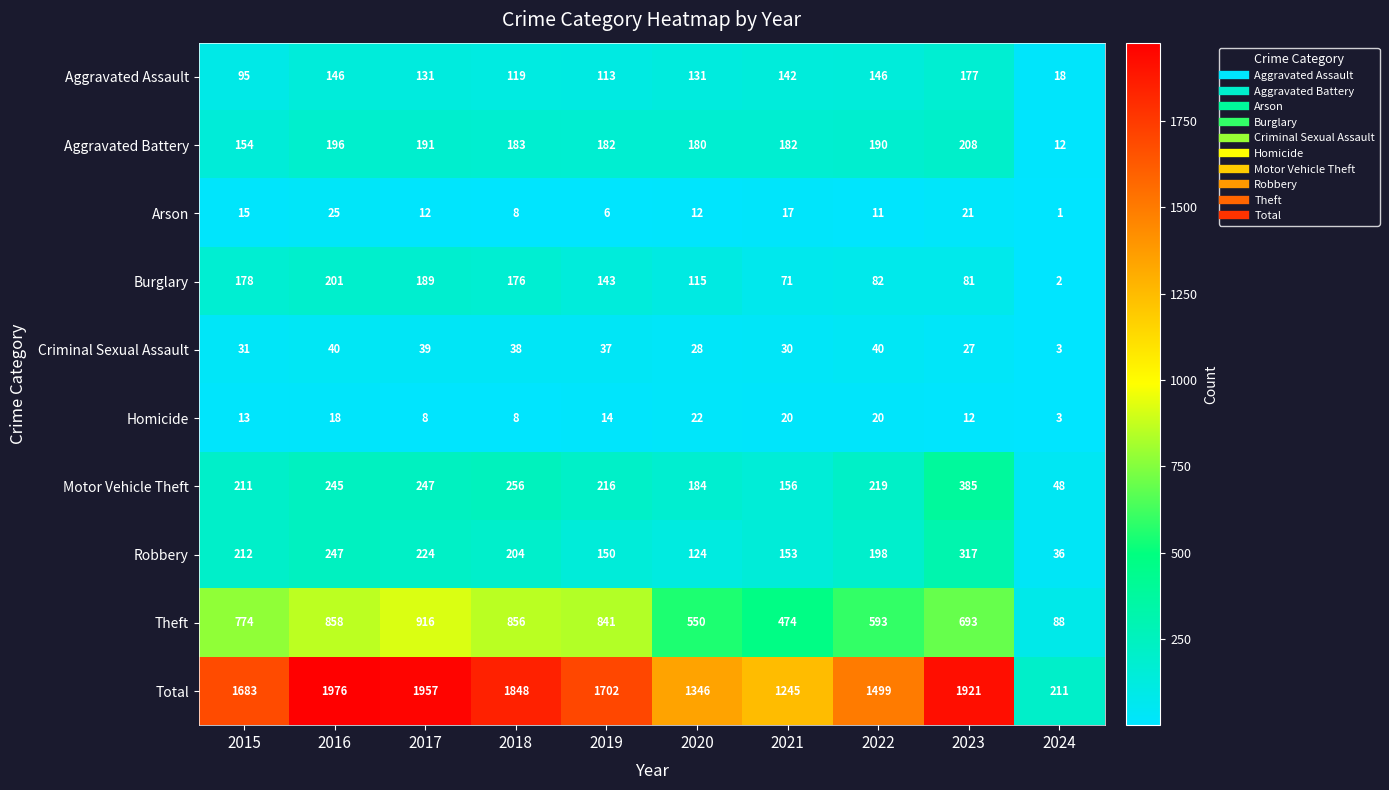

What is the greatest value displayed?

1976